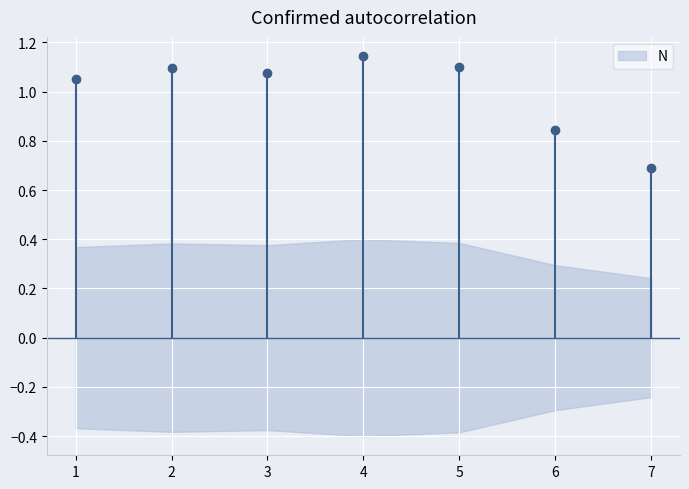

What is the value of the 5th point from the left?

1.1